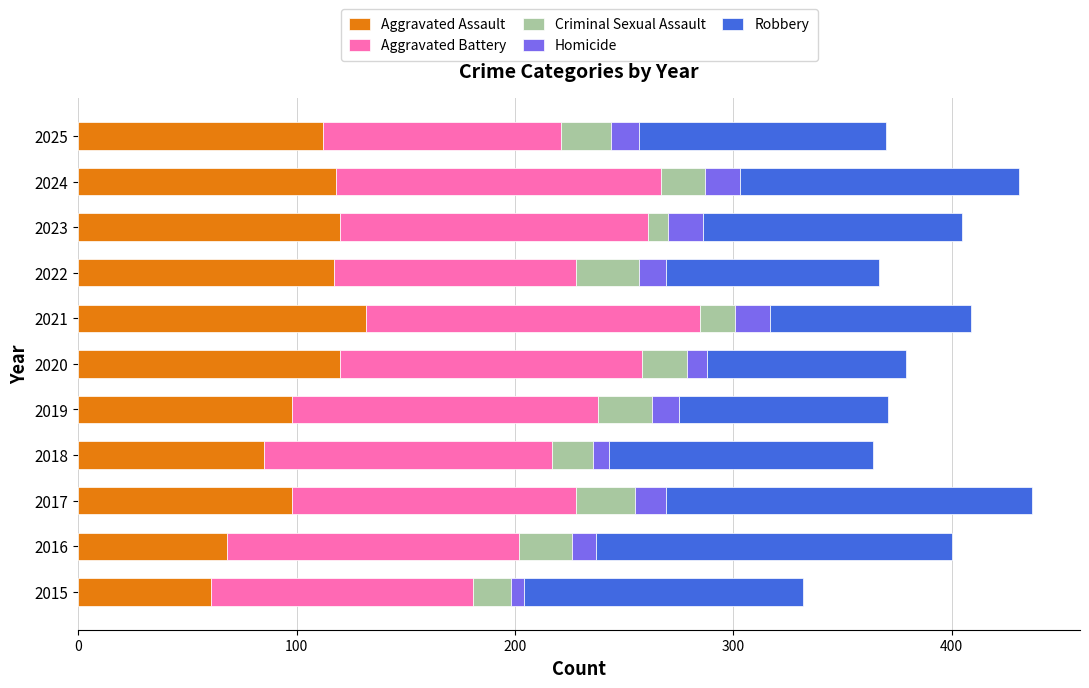

What is the total value across all series at 2025?

370